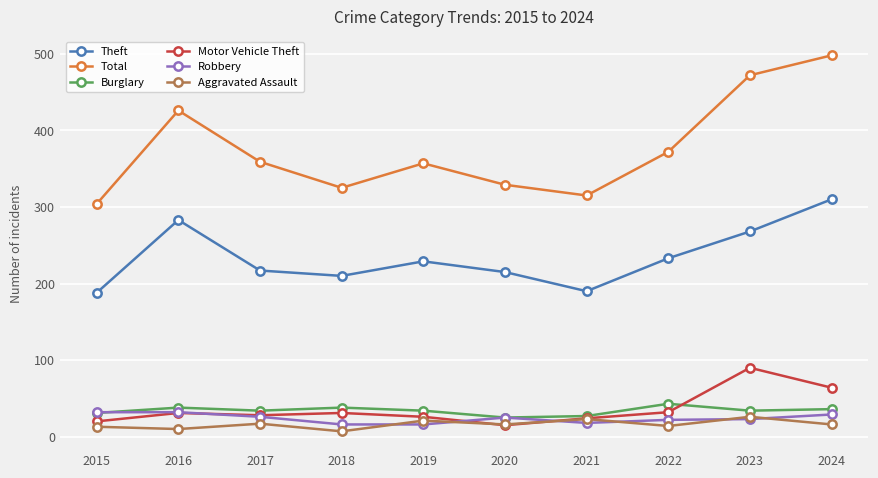

What is the minimum value for Burglary?

25